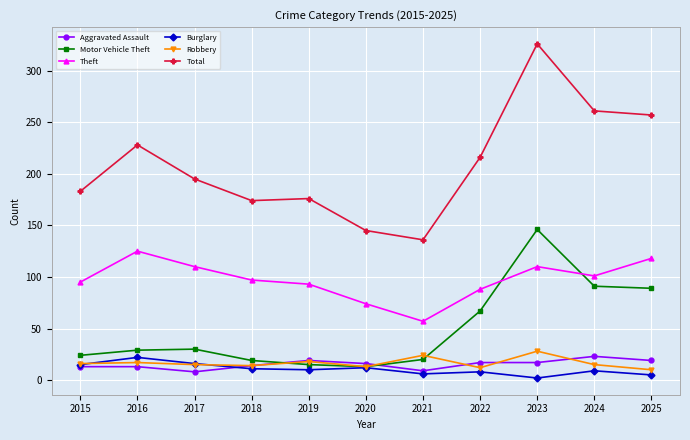

Which series has the largest total across all categories?

Total